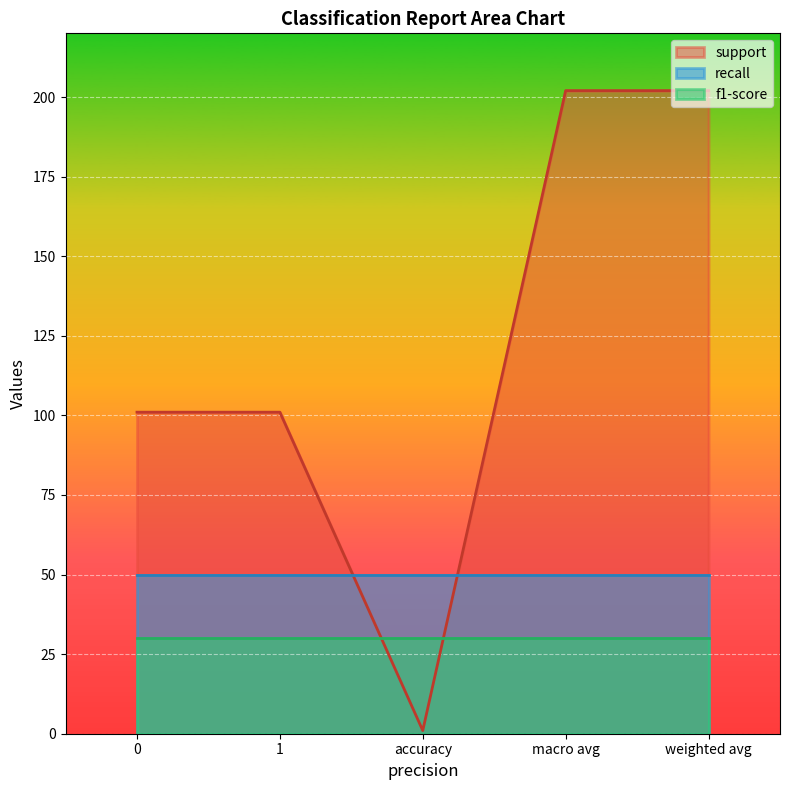

Is the value of f1-score at accuracy greater than the value of recall at weighted avg?

No